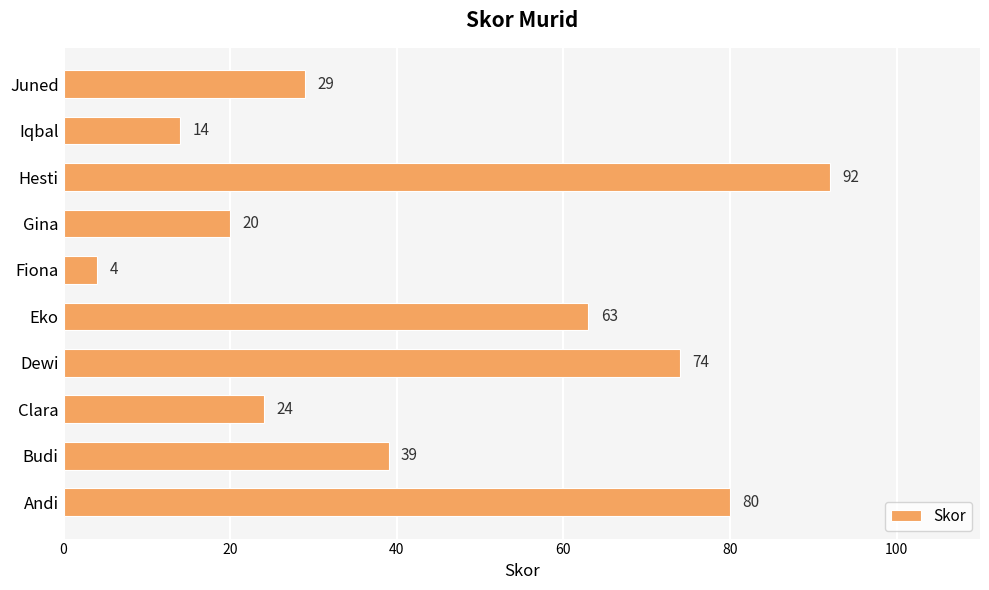

What is the average value?

44